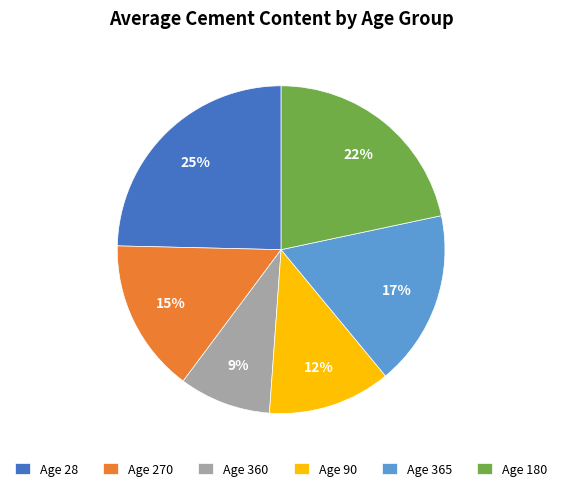

To the nearest percent, what is the average slice percentage?

17%